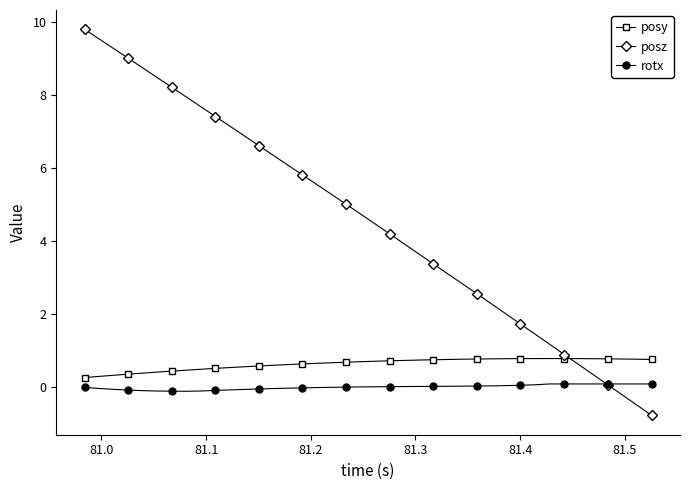

Is this an area chart (filled region under the line)?

No